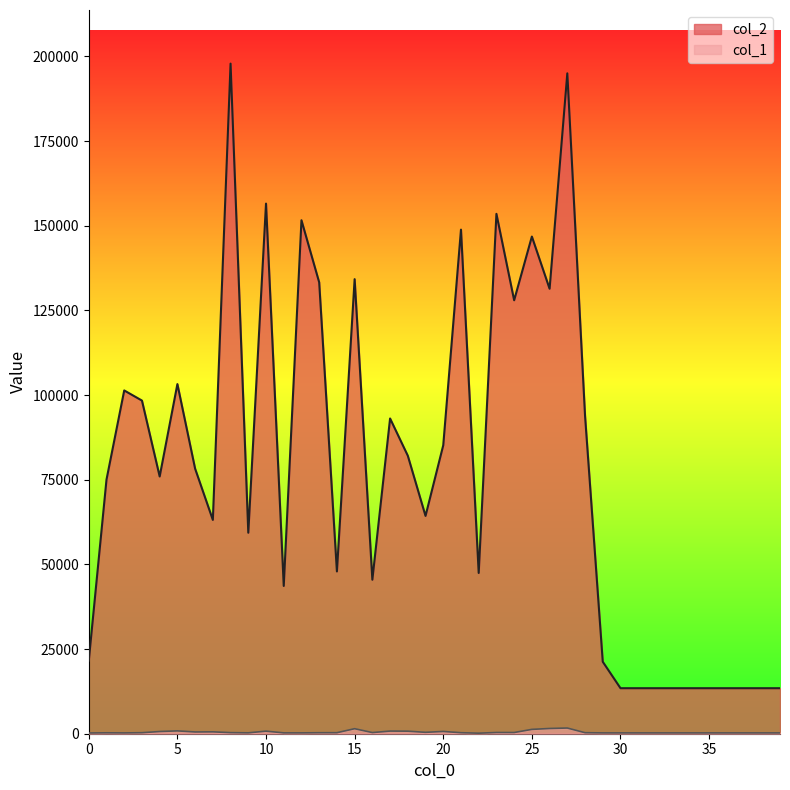

Reading right to left, what are all the values shown in this chart?

col_2: 13440	13440	13440	13440	13440	13440	13440	13440	13440	13440	21251	93881	194987	131383	146793	127983	153498	47463	148839	85174	64313	82085	93079	45469	134216	47914	133270	151606	43630	156522	59343	197858	63128	78253	103237	75950	98369	101356	75037	21585
col_1: 240	240	240	240	240	240	240	240	240	240	243	300	1681	1546	1280	354	359	163	296	671	413	753	781	339	1483	300	293	247	251	759	262	320	554	520	837	653	300	239	267	217